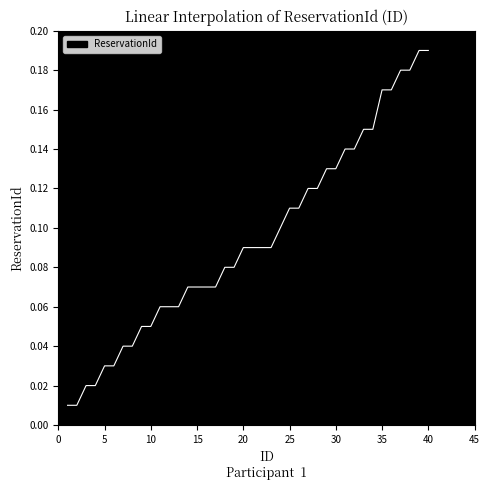

List the labels in order of value, largest first.

39, 40, 37, 38, 35, 36, 33, 34, 31, 32, 29, 30, 27, 28, 25, 26, 24, 20, 21, 22, 23, 18, 19, 14, 15, 16, 17, 11, 12, 13, 9, 10, 7, 8, 5, 6, 3, 4, 1, 2